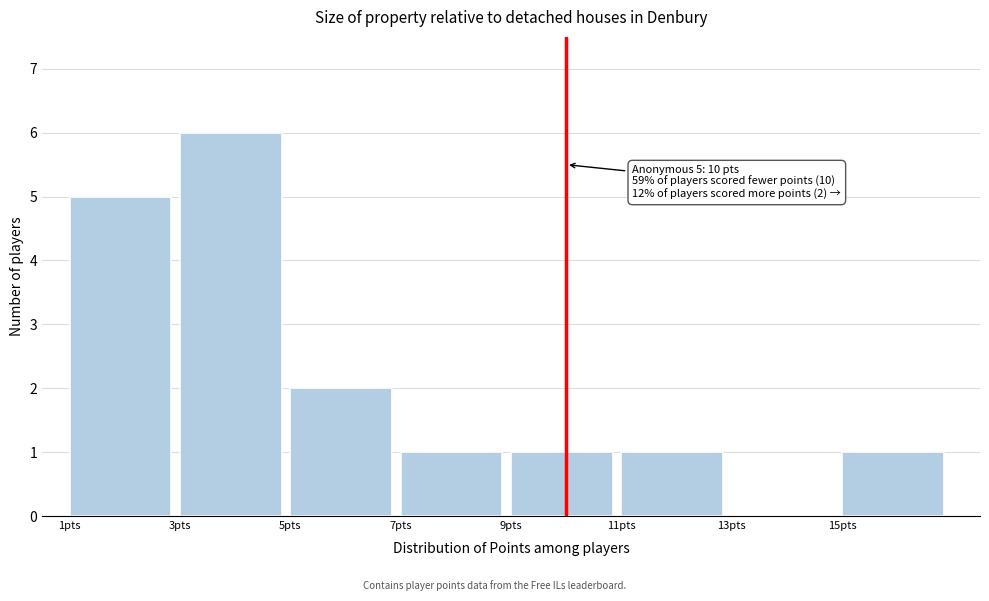

Which range on the x-axis has the tallest bar?

3 to 5